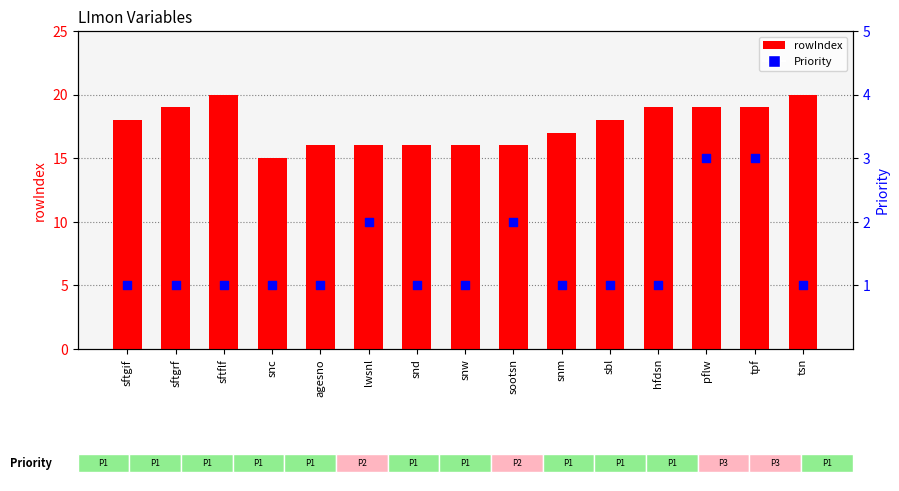

What is the total value across all series at sftflf?

21